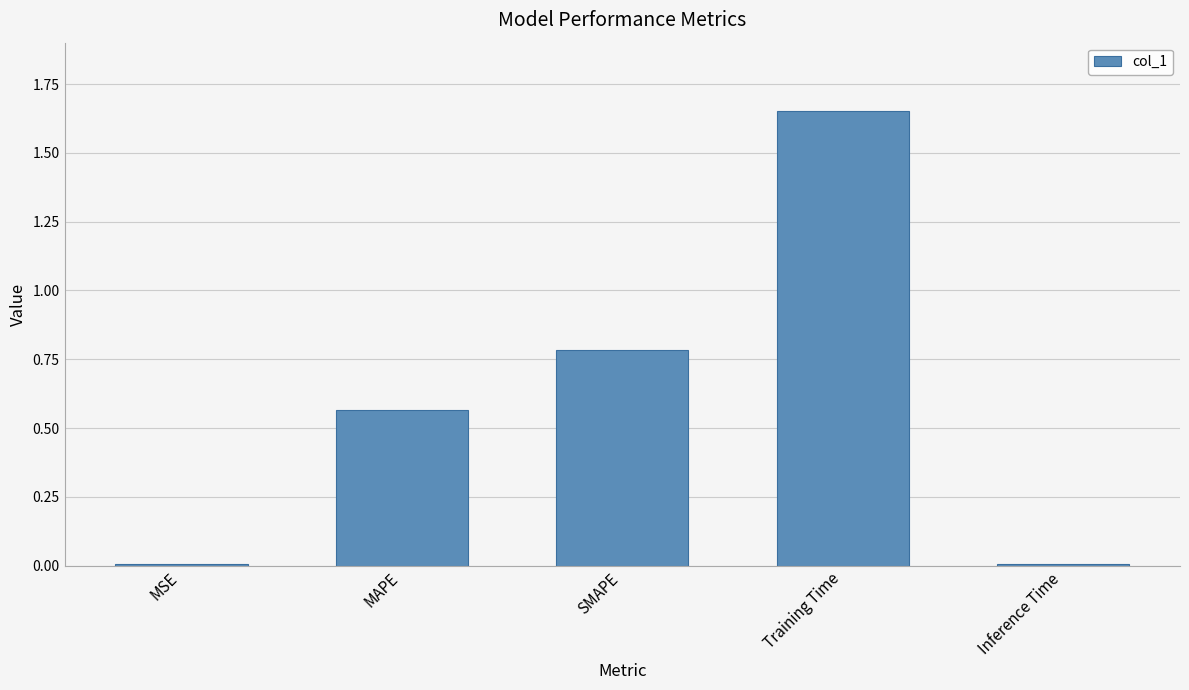

What is the change in value from MAPE to Training Time?

+1.1